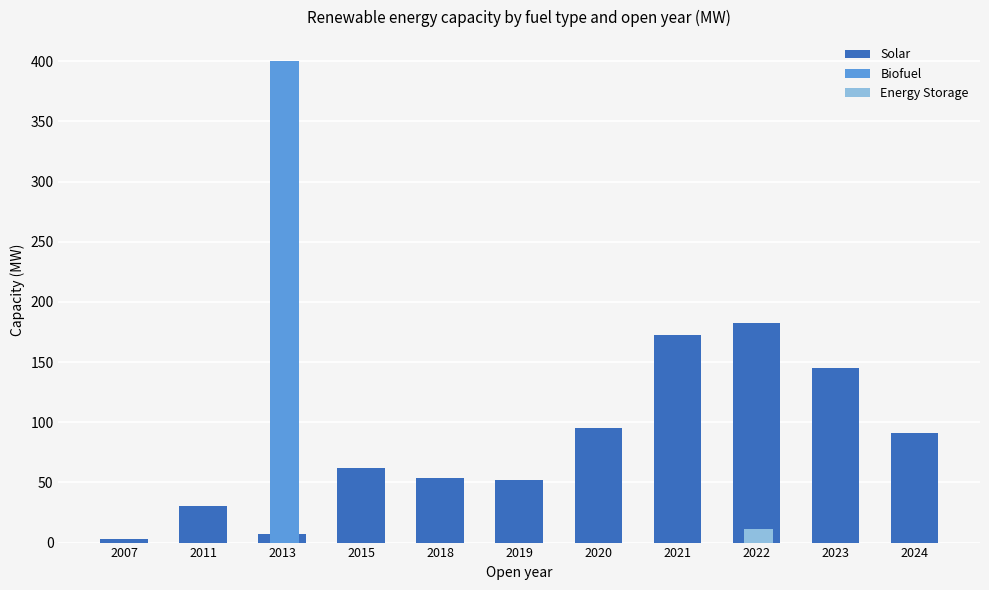

How many categories are shown in the chart?

11